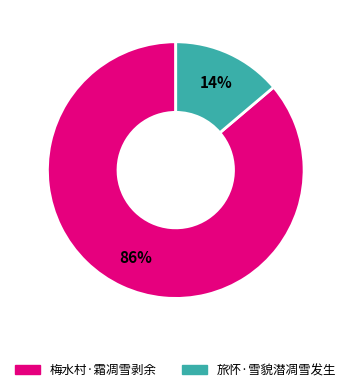

What is the majority slice?

梅水村·霜凋雪剥余